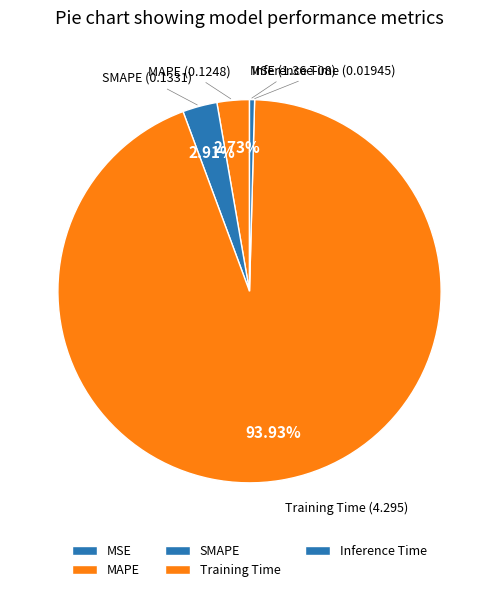

Combined, do MAPE and Training Time account for over 50%?

Yes